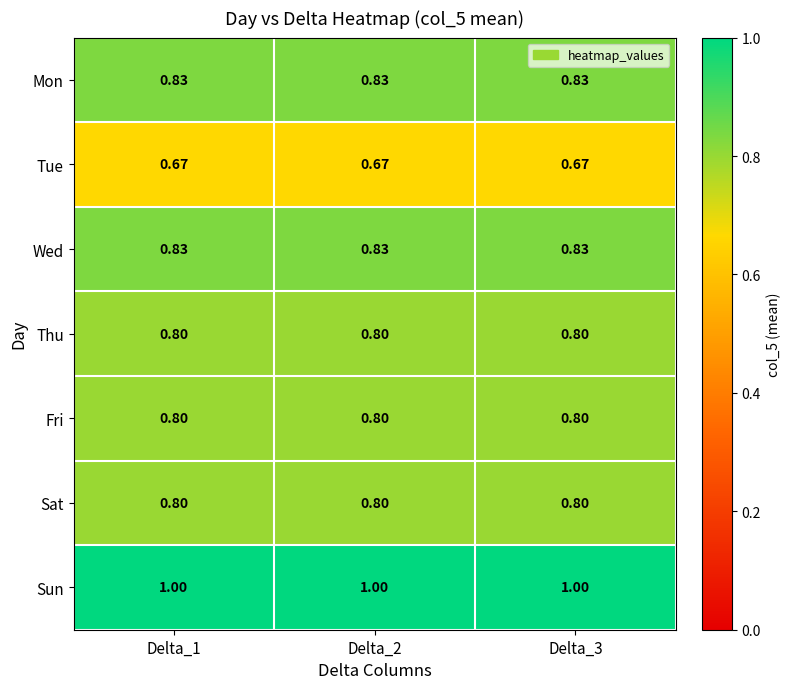

Which series has the largest total across all categories?

Sun